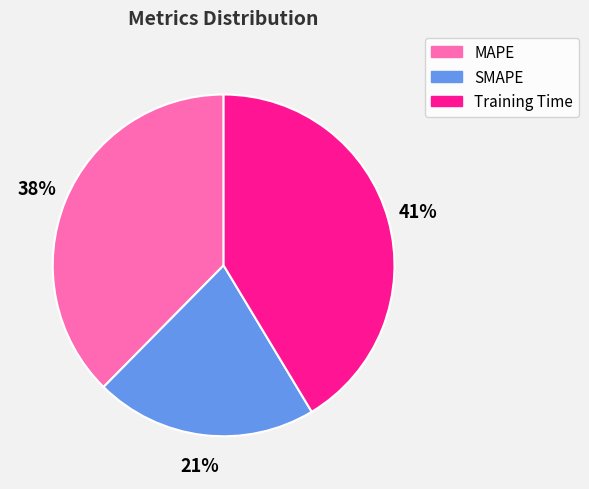

What is the largest slice in the pie chart?

Training Time